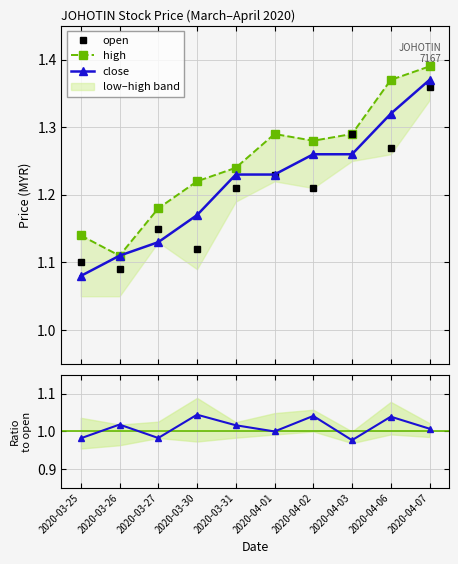

True or false: close and close/open intersect in this chart.

False